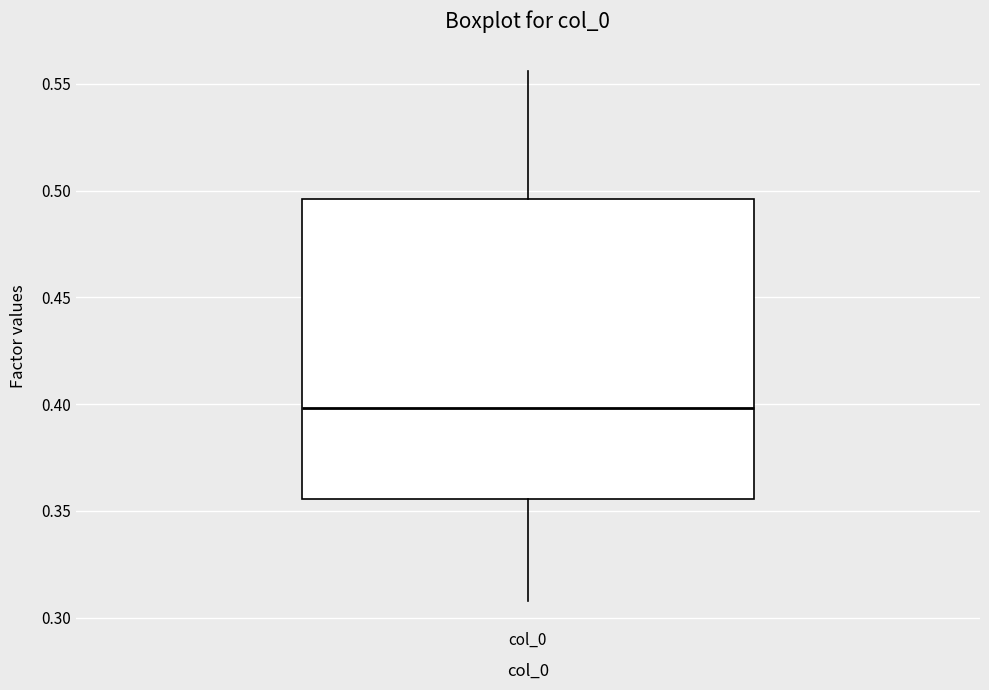

Where is the lower edge of the box for col_0 on the y-axis? The values are not printed on the chart, so give them approximately, as read against the axis.

0.355